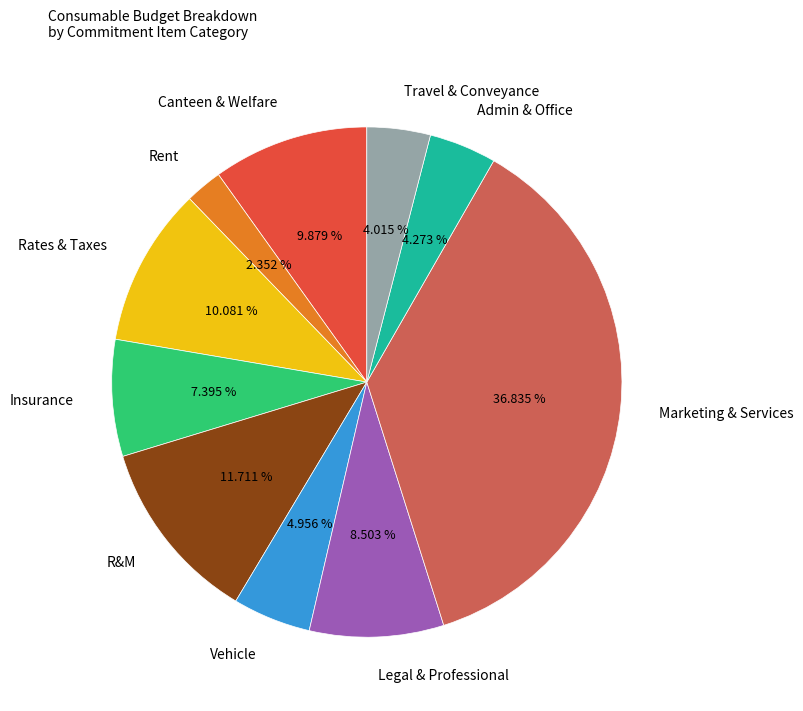

Do Travel & Conveyance and R&M together represent more than half of the pie?

No